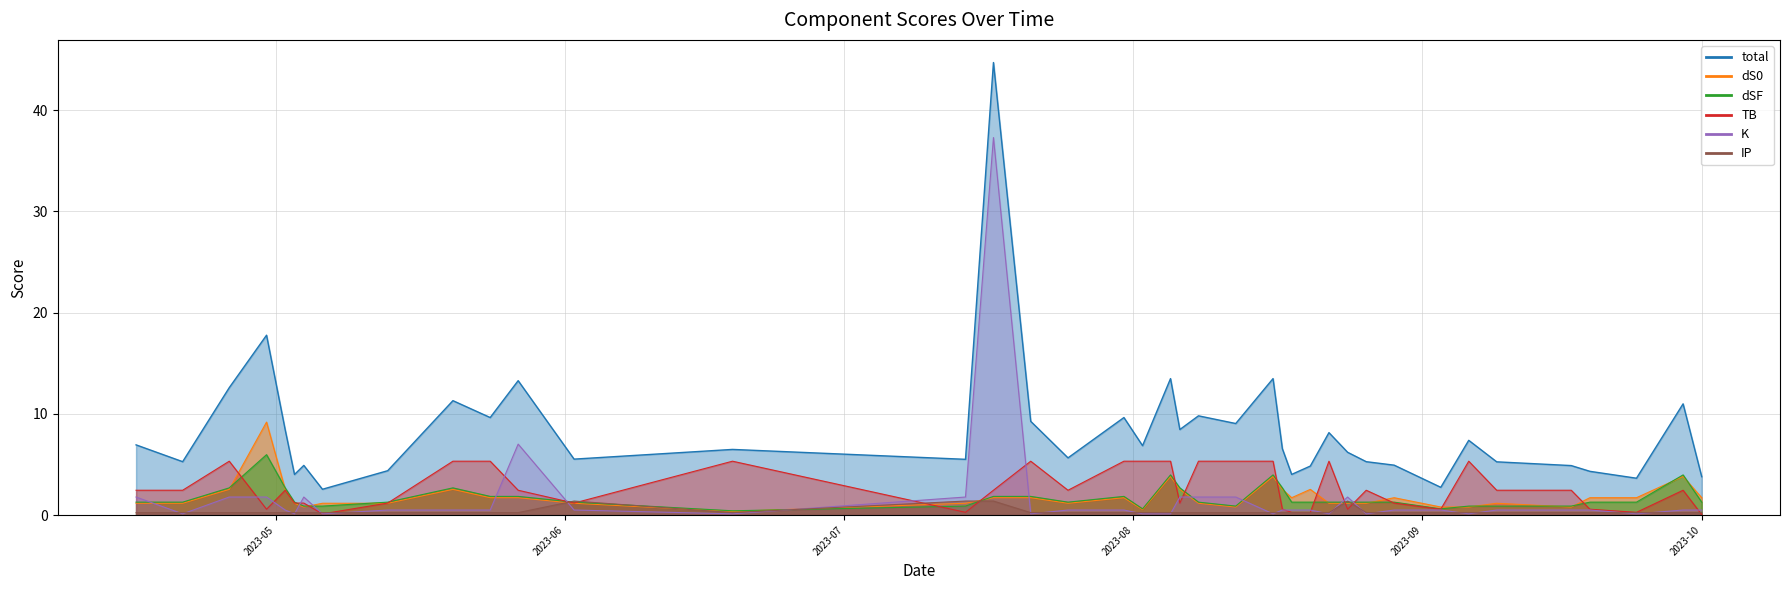

List the series in order of their peak value, lowest first.

IP_line, TB_line, dSF_line, dS0_line, K_line, total_line